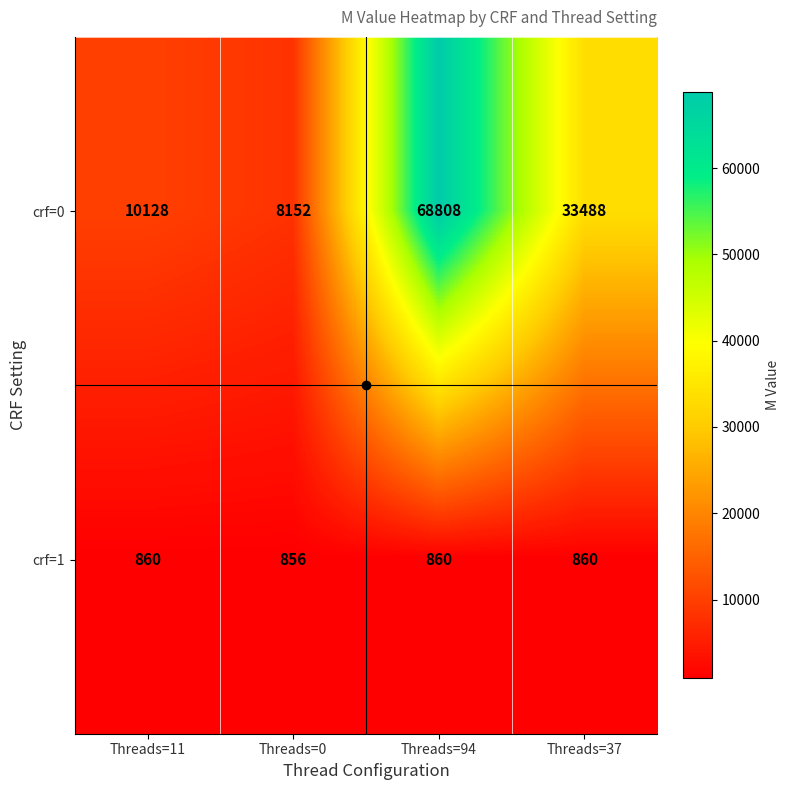

Count the number of data series in this chart.

2